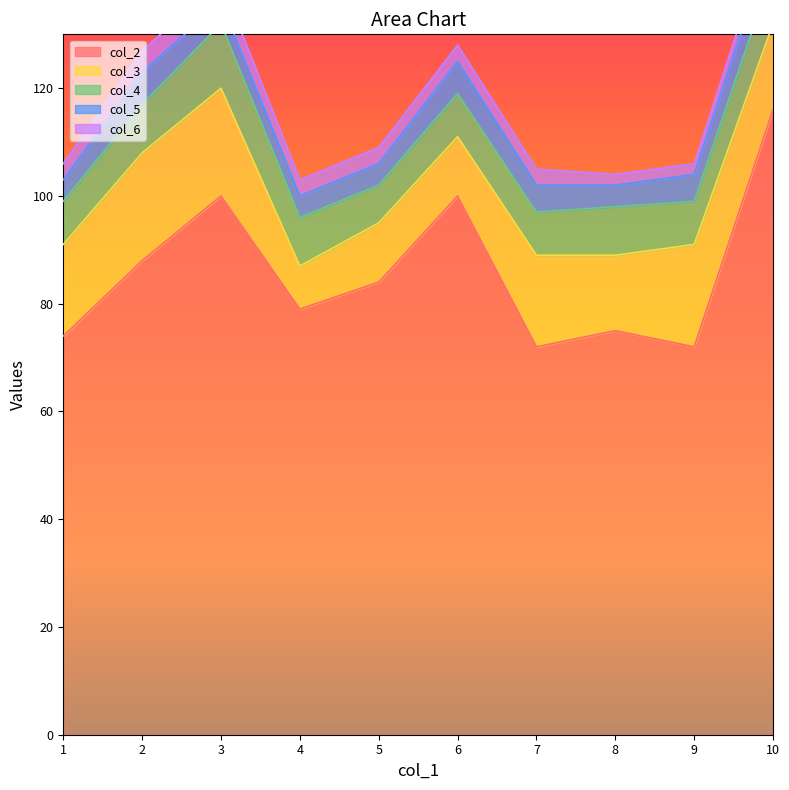

How many values in the col_4 series are below 9?

5